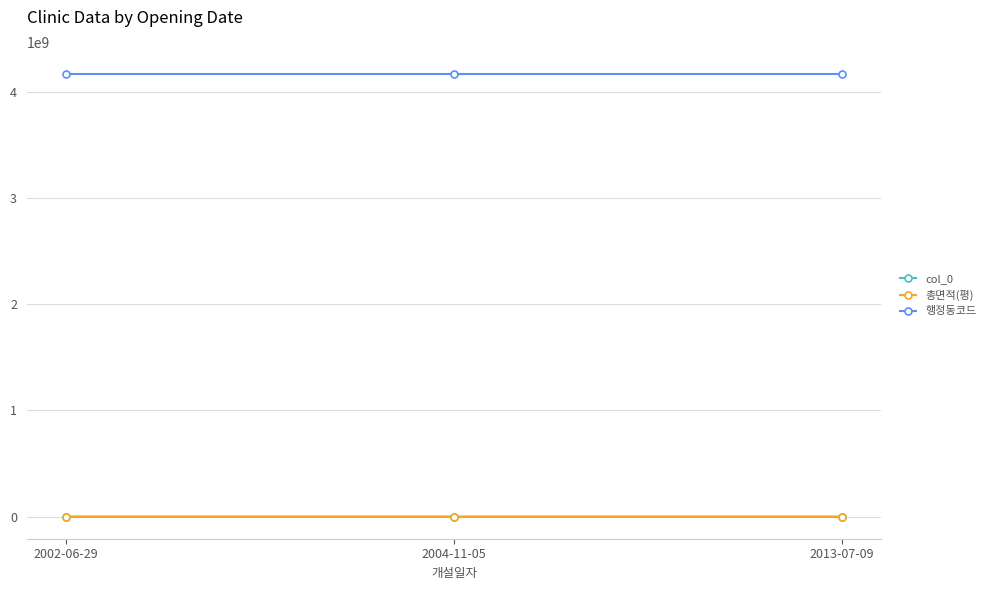

Count the number of categories in the chart.

3